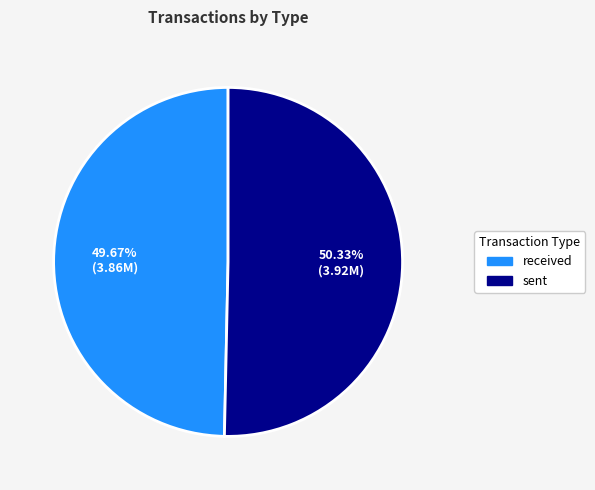

To the nearest percent, what portion does sent represent?

50%